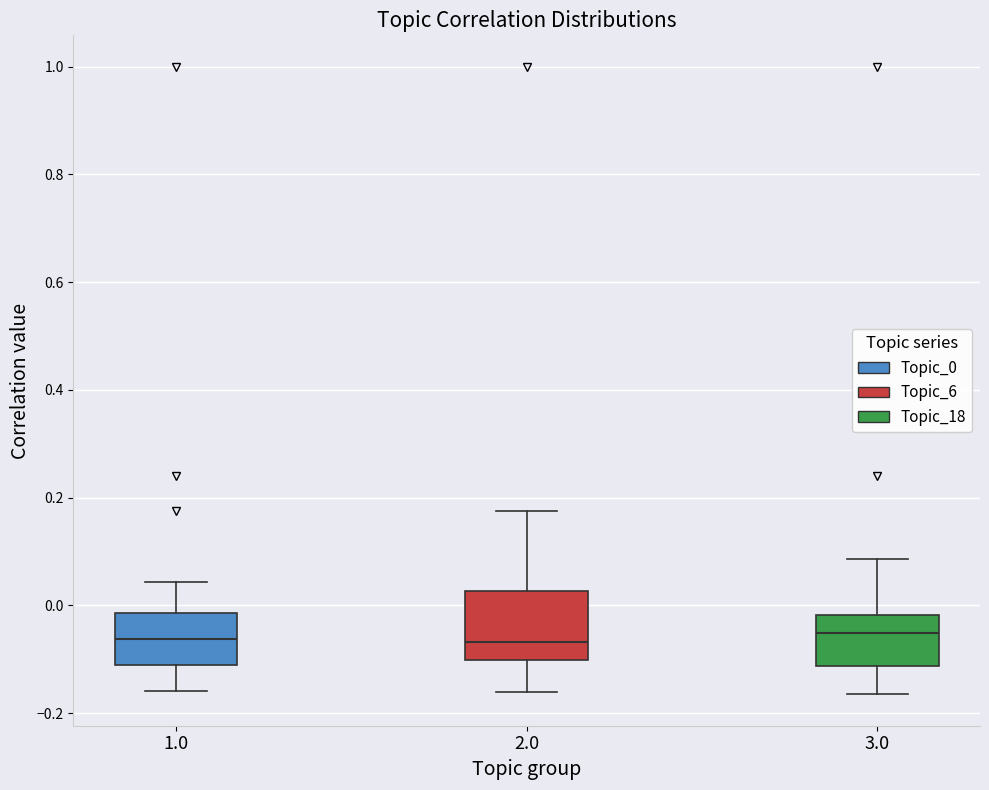

Which box is the tallest, from its lower edge to its upper edge?

2.0